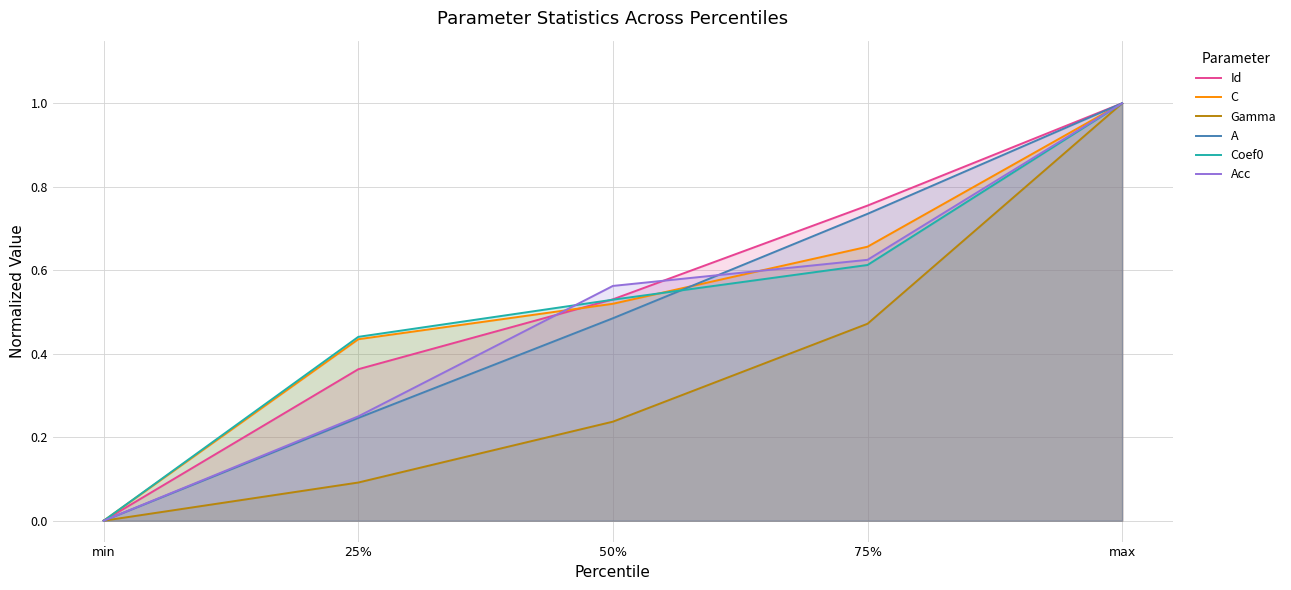

What is the label of the 5th point from the right?

min